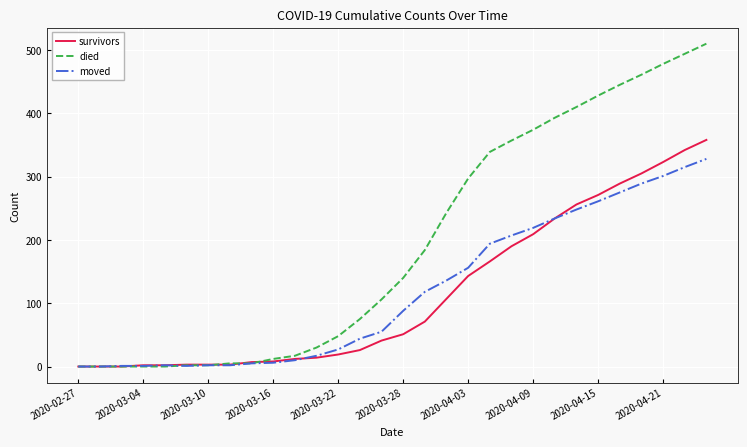

Which series has the largest total across all categories?

died